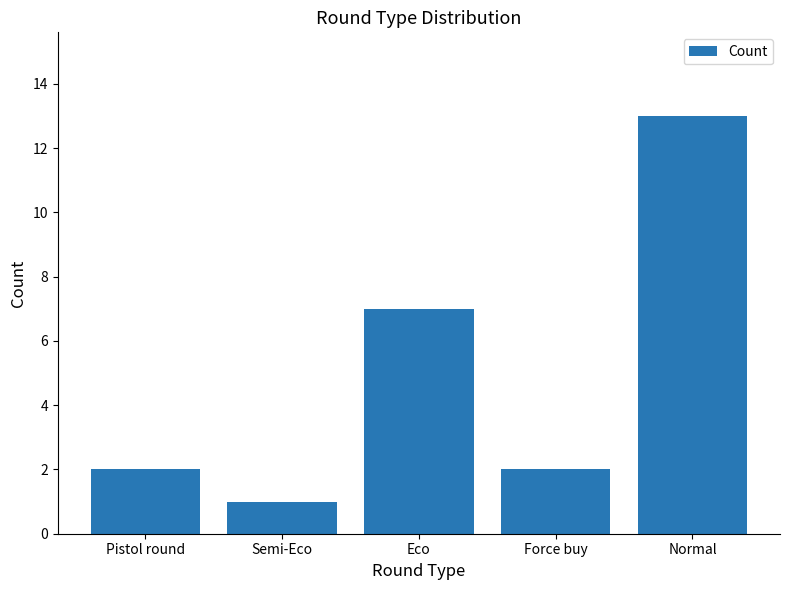

What is the label of the 4th bar from the right?

Semi-Eco